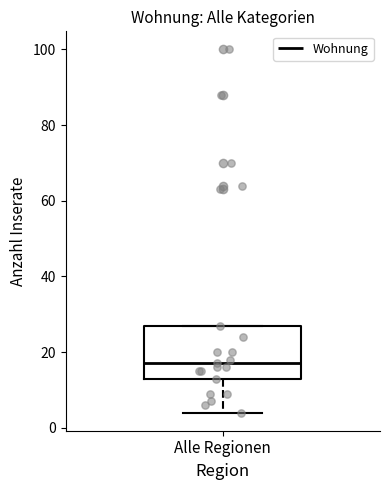

Transcribe this box plot: give where the median line is, the range the box spans, and where the two whiskers end, as read against the y-axis. The values are not printed on the chart, so give them approximately, as read against the axis.

median 18, box 14 to 28, whiskers 4 to 28